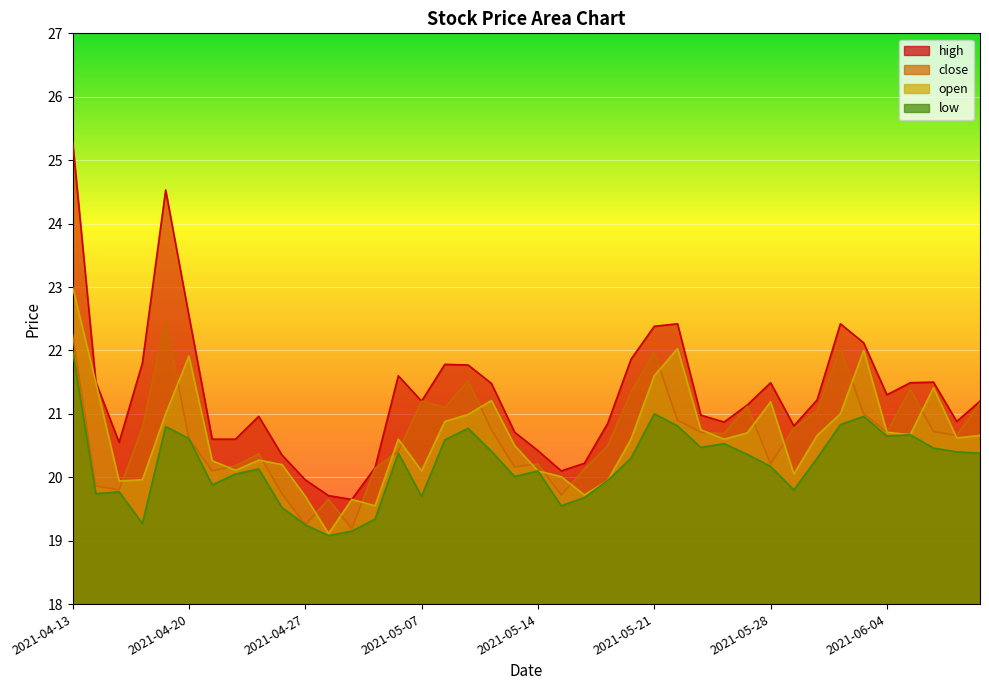

How many interior local peaks does the close series have?

10